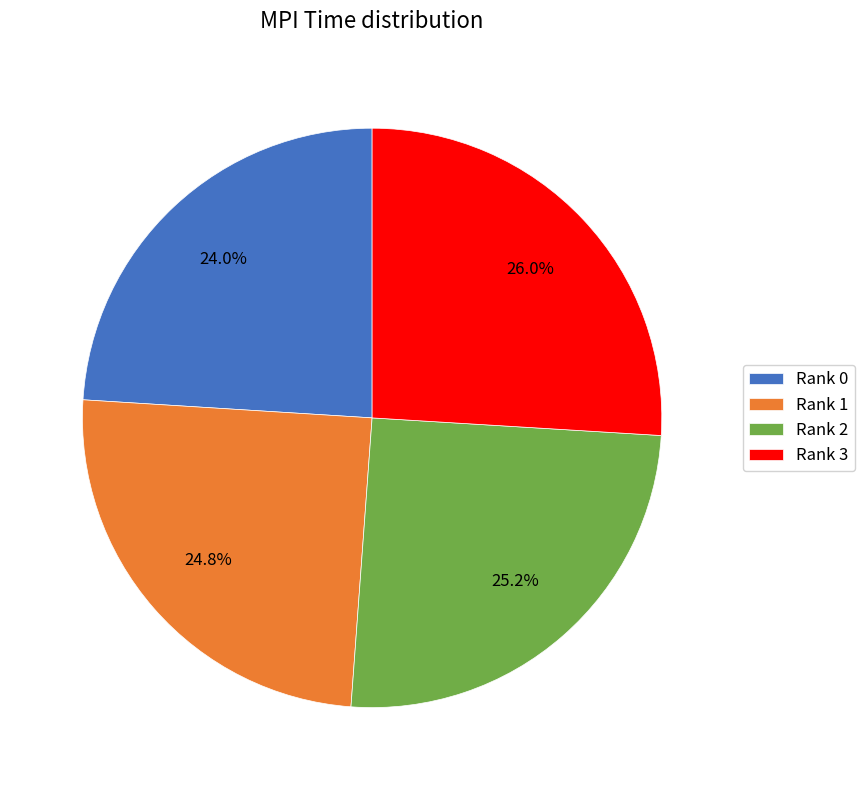

To the nearest percent, what portion does Rank 3 represent?

26%